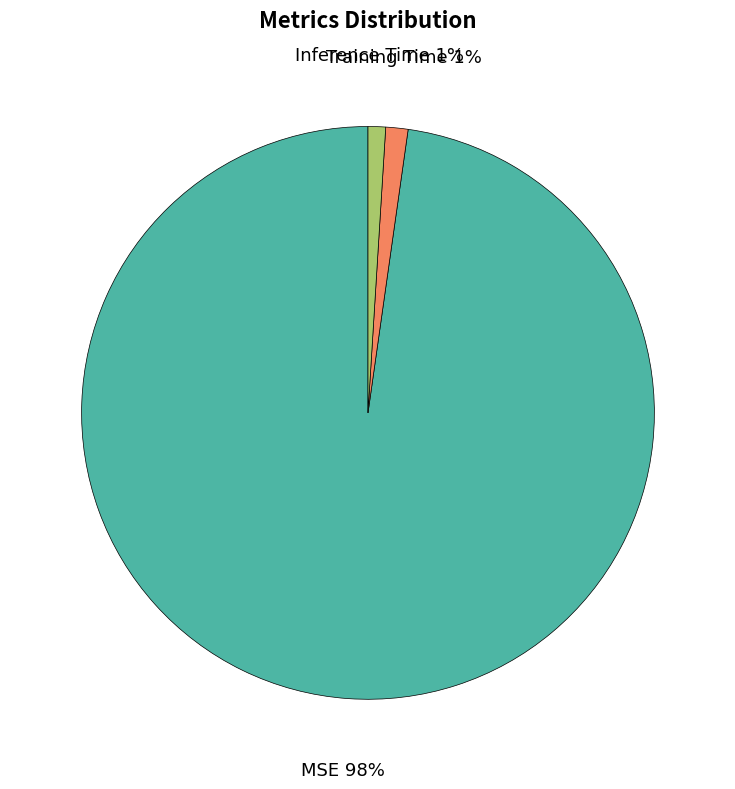

Does any single category account for the majority?

Yes